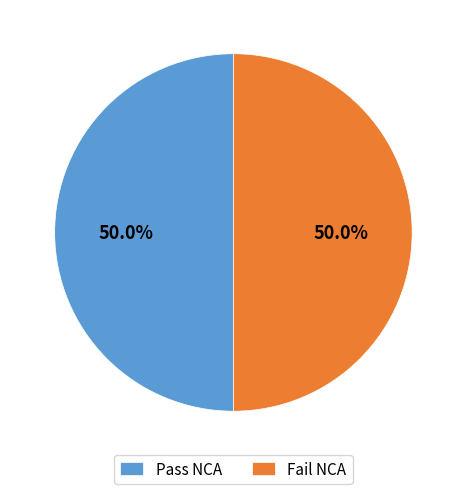

Is the sum of Pass NCA and Fail NCA greater than half?

Yes